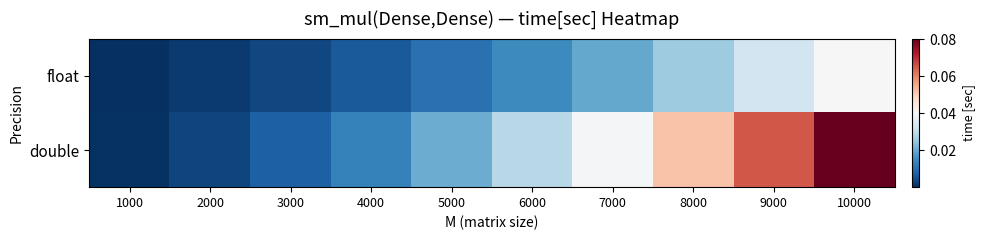

Which category has the lowest value across all series?

1000